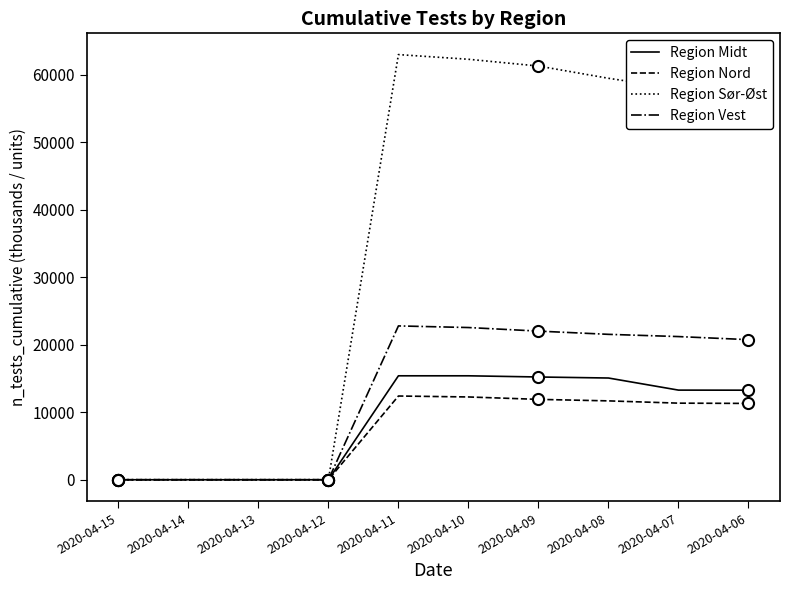

The Region Midt series shows 15399.0 at 2020-04-10. True or false?

True